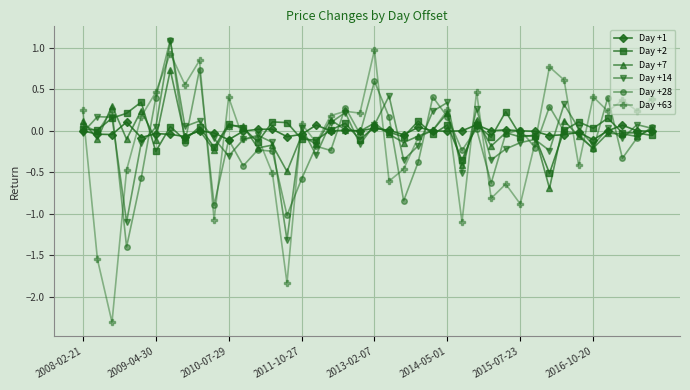

How many positive values does the Day +14 series have?

19